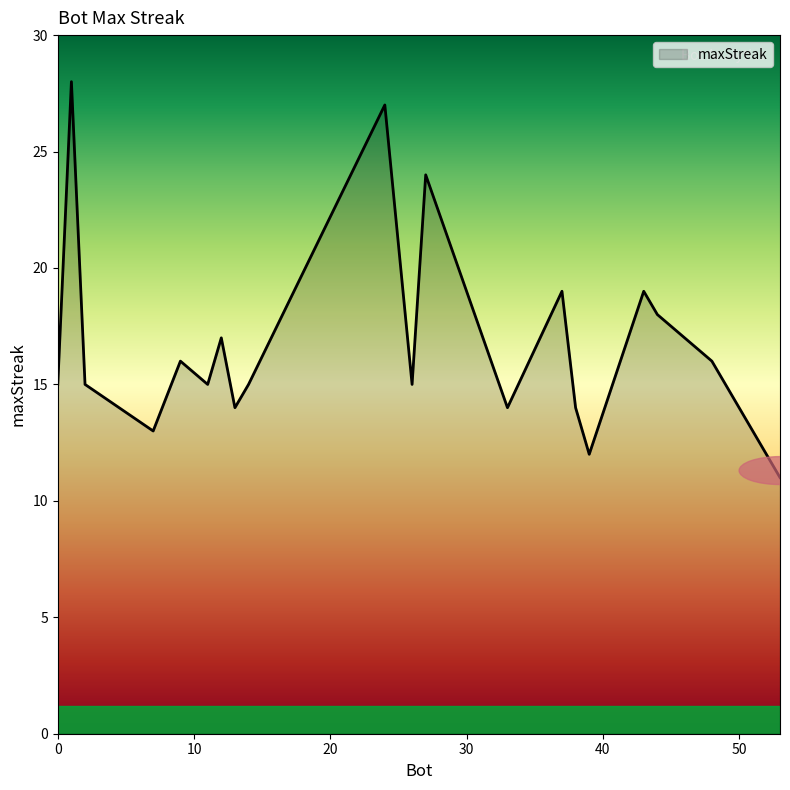

What is the minimum value shown in the chart?

11